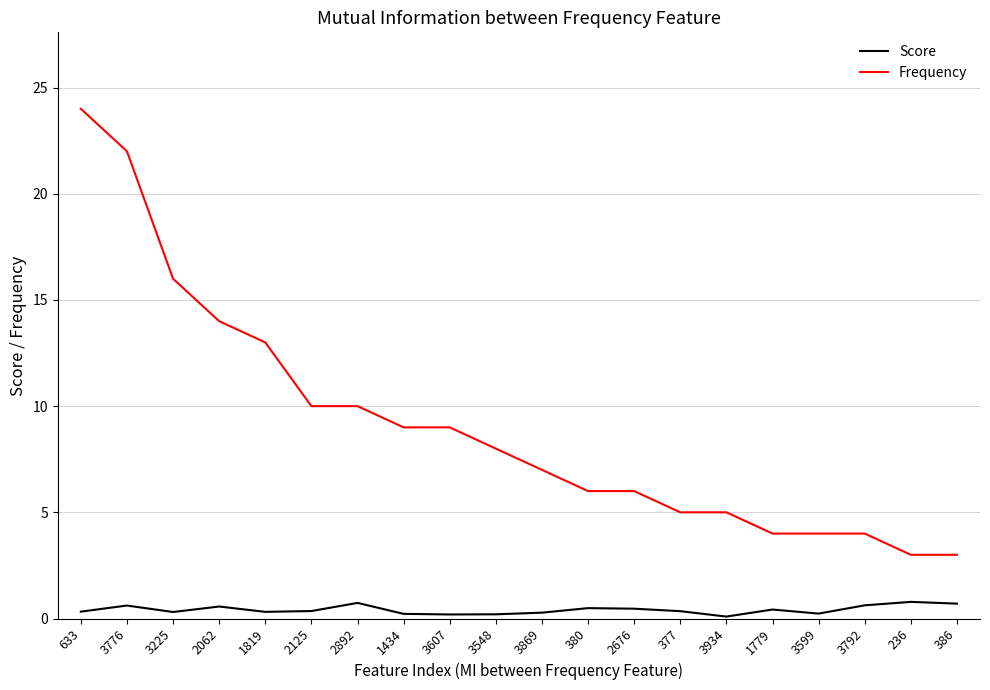

Is it true that Score equals 0.2 at 3607?

True